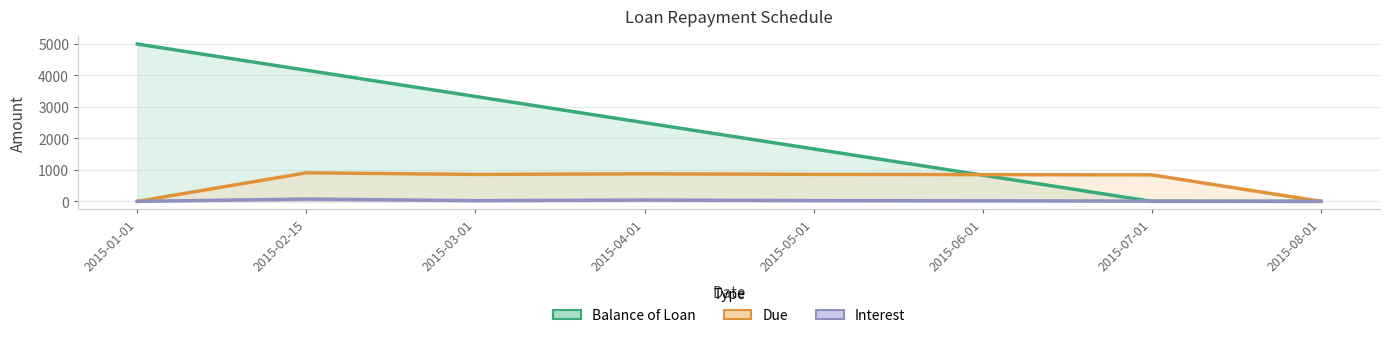

True or false: Balance of Loan and Due intersect in this chart.

True